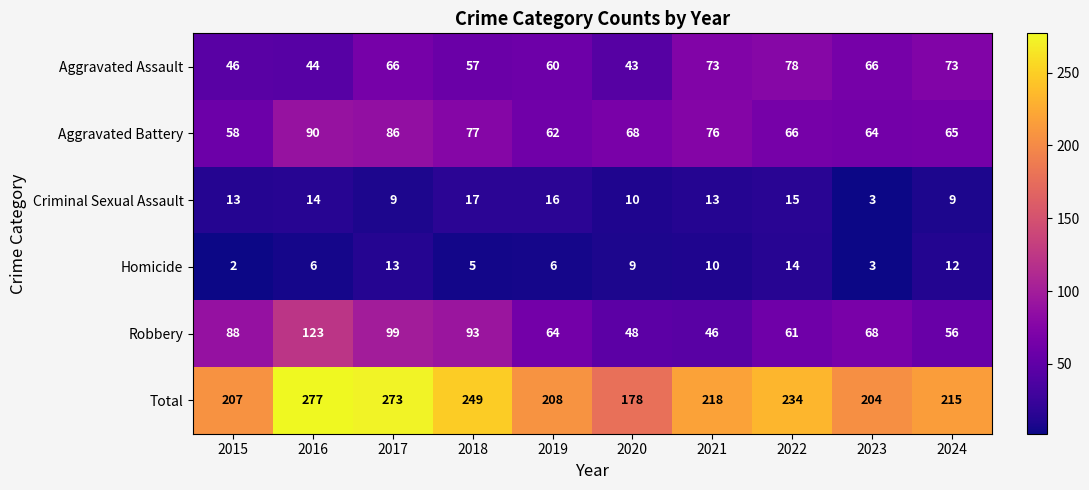

True or false: Homicide has a value of 5 at 2021.

False